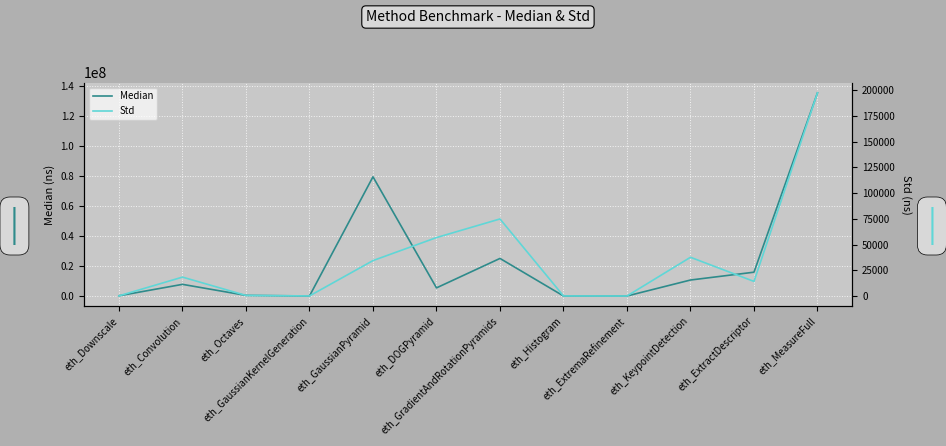

At eth_Convolution, list the series in order from largest to smallest.

Median, Std